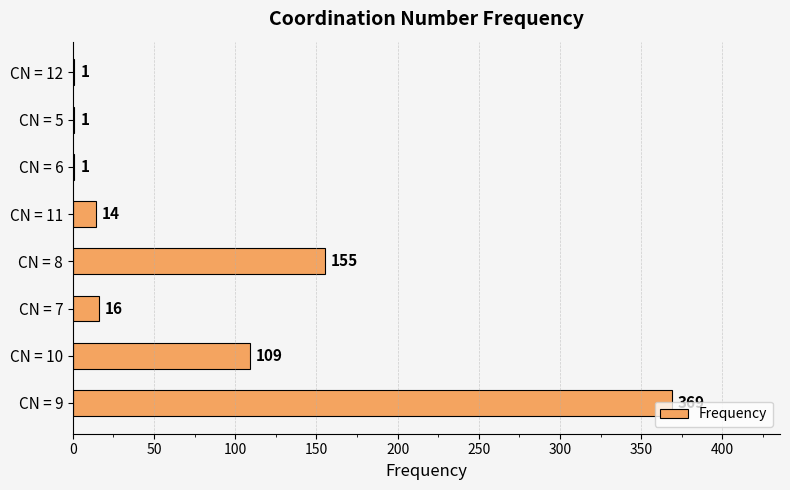

What is the sum of the values at CN = 11 and CN = 8?

169